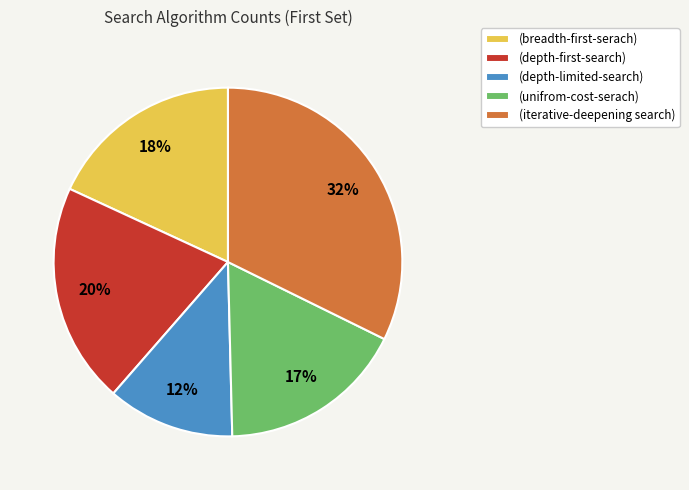

Which slice is the largest?

(iterative-deepening search)